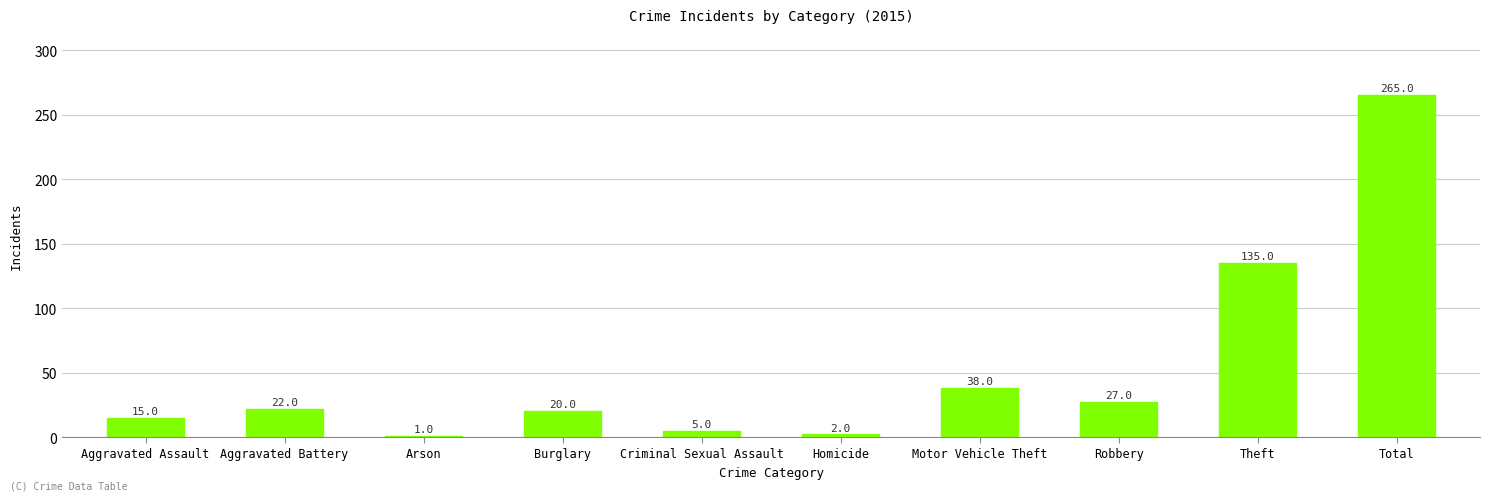

Reading left to right, extract all data points from this chart.

15	22	1	20	5	2	38	27	135	265